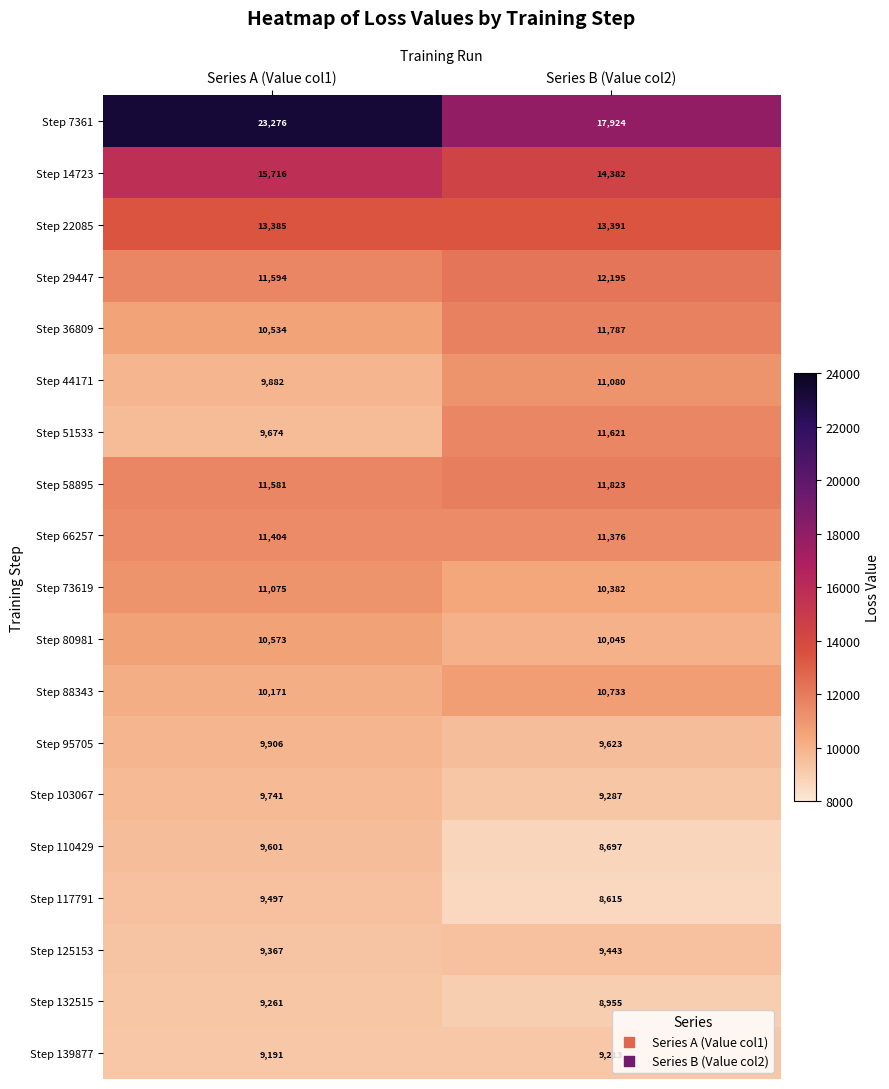

The value of Step 95705 at Series A (Value col1) is 9906. True or false?

True